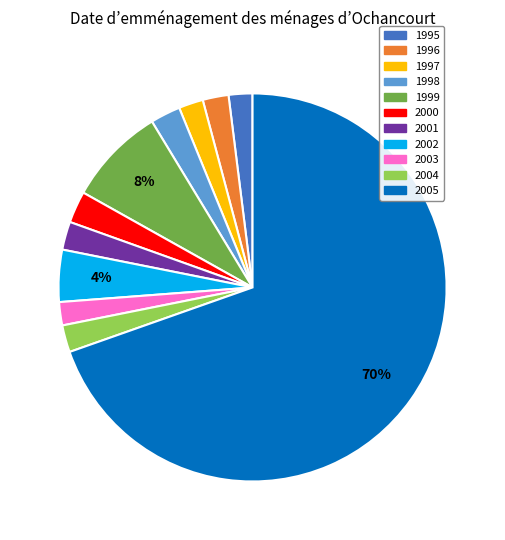

The 1995 slice represents 2% of the pie. True or false?

True